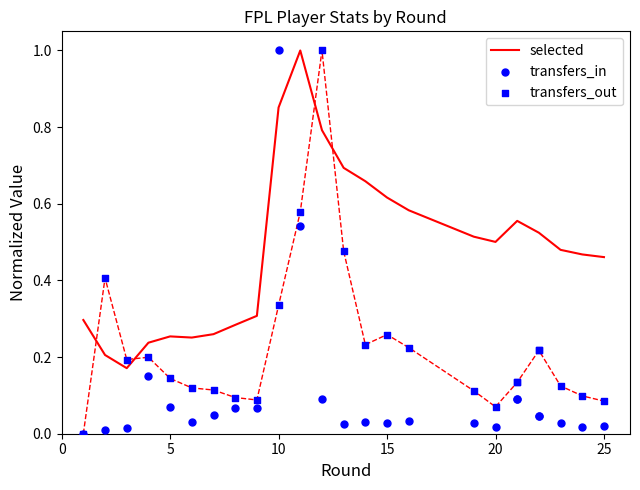

Which series contains the highest Y value?

selected